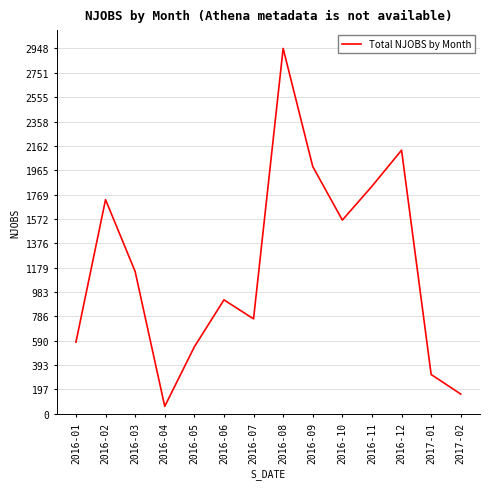

Where does the data first go above 1148?

2016-02